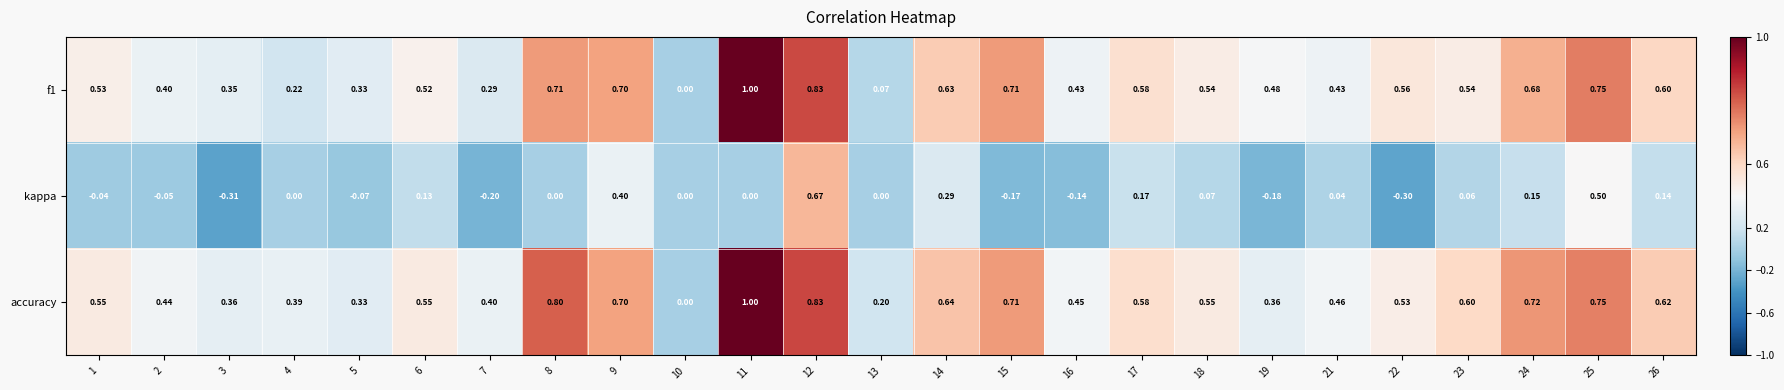

Is the value of kappa at 7 greater than the value of accuracy at 22?

No